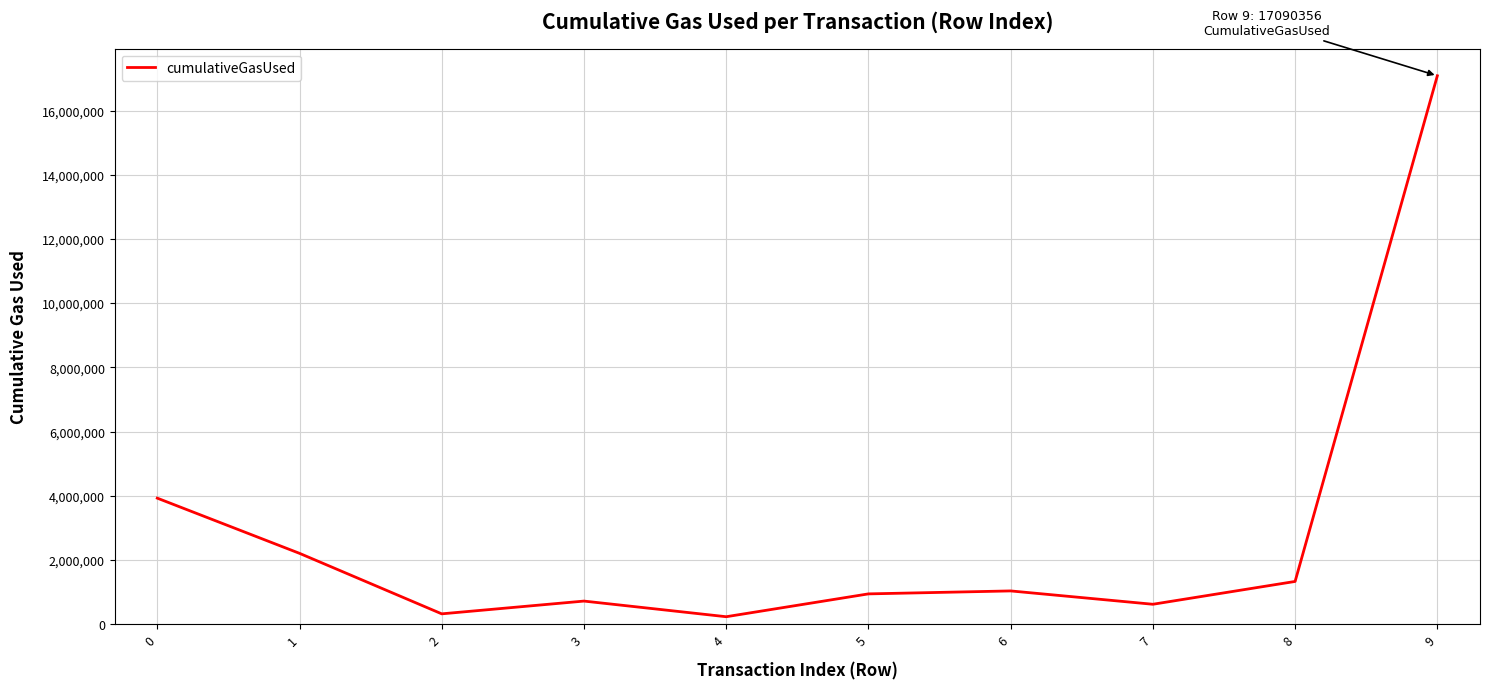

What is the difference between the maximum and minimum values?

16856811